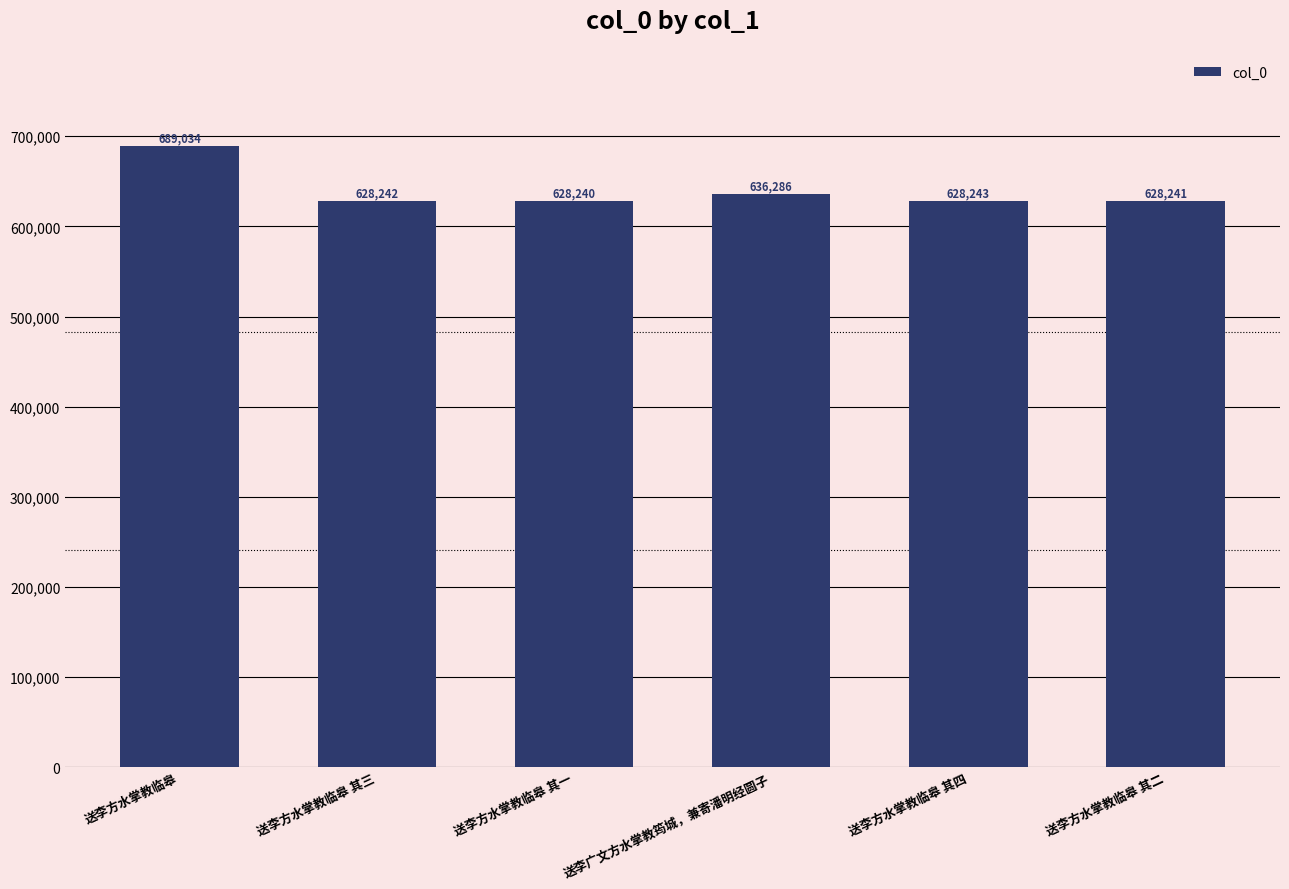

What is the difference between the second highest and minimum values?

8046